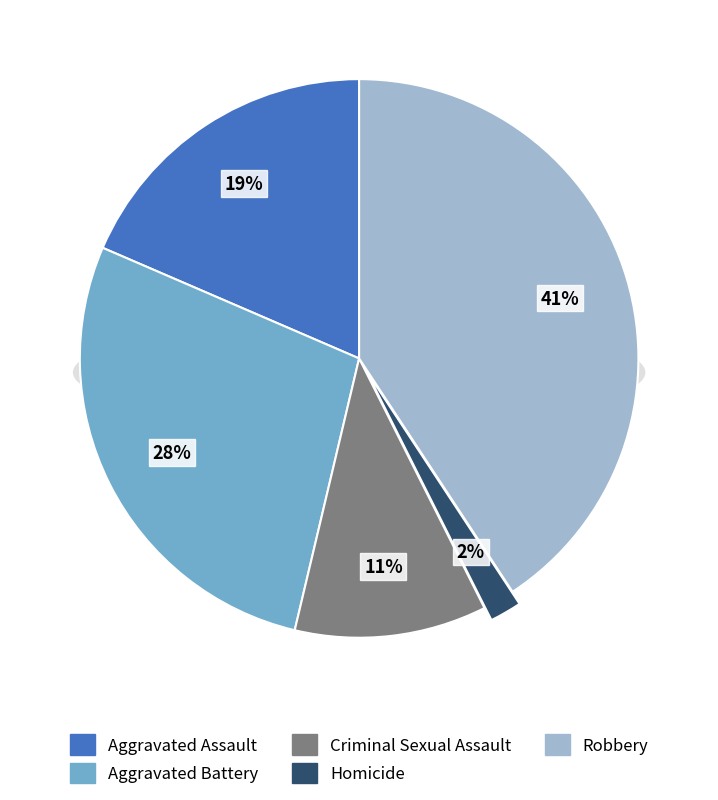

How many segments does this pie chart have?

5